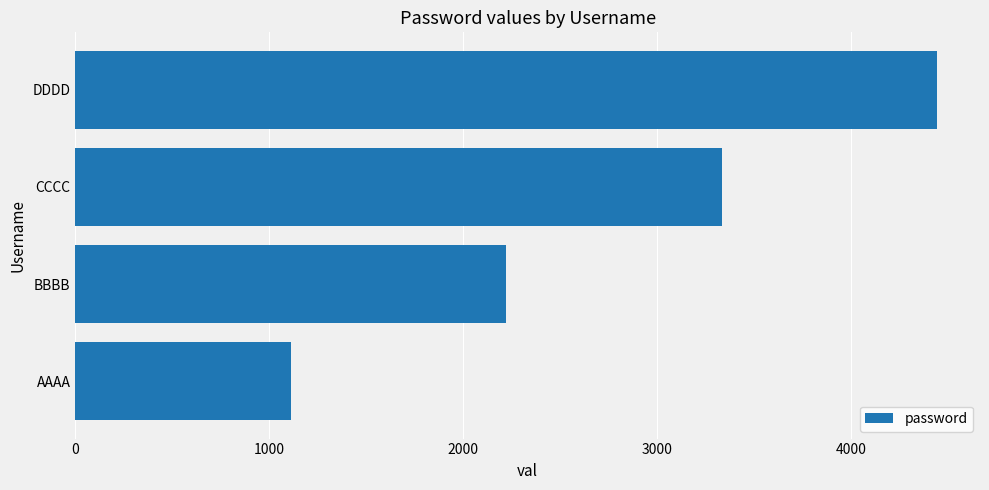

What is the average value?

2778